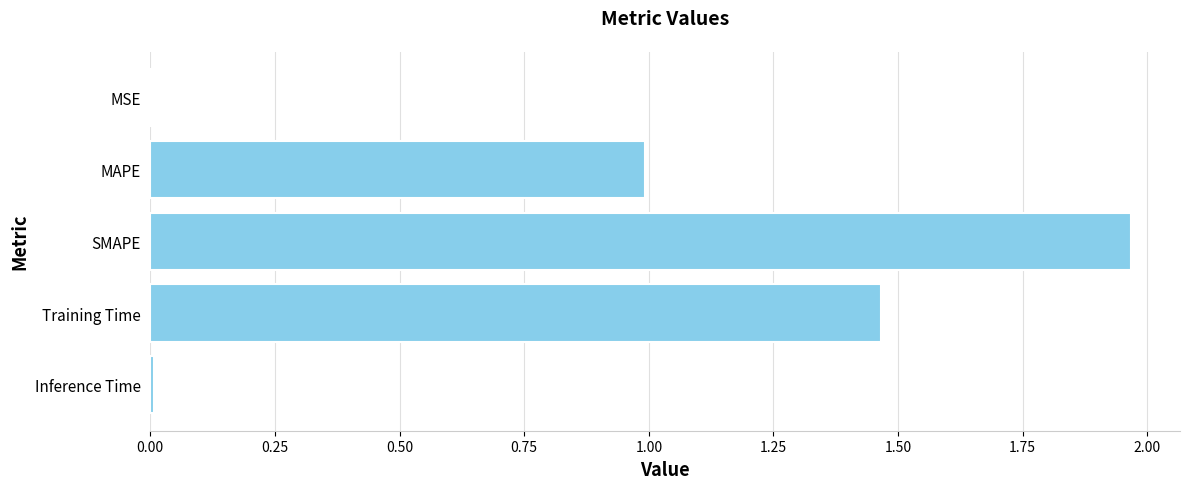

Which label corresponds to the largest value in the chart?

SMAPE